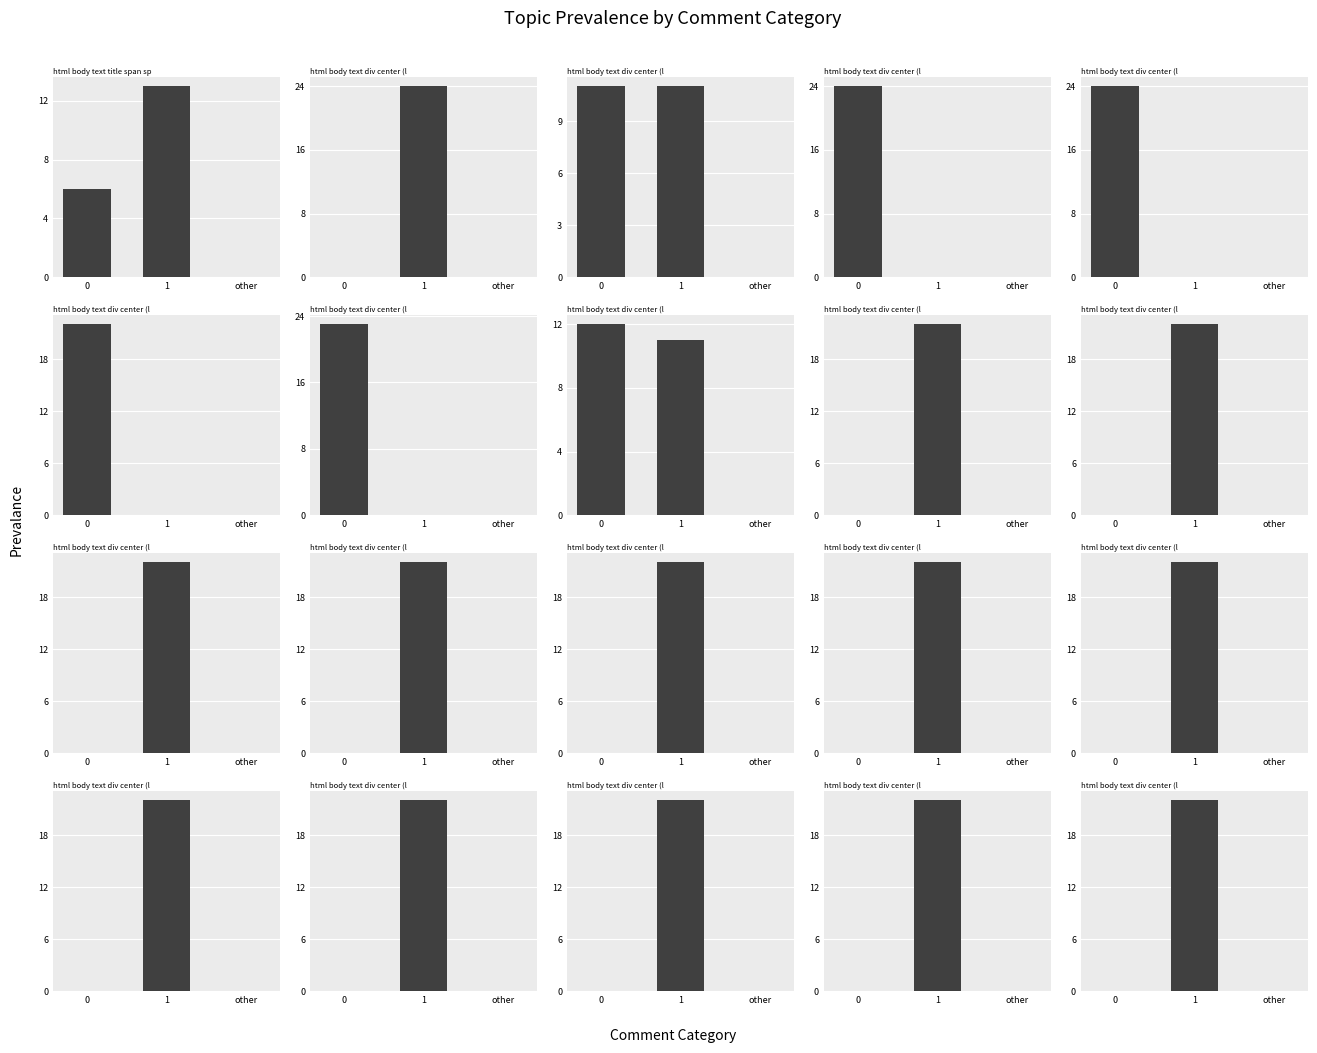

What is the difference between the highest and lowest values at 1?

9